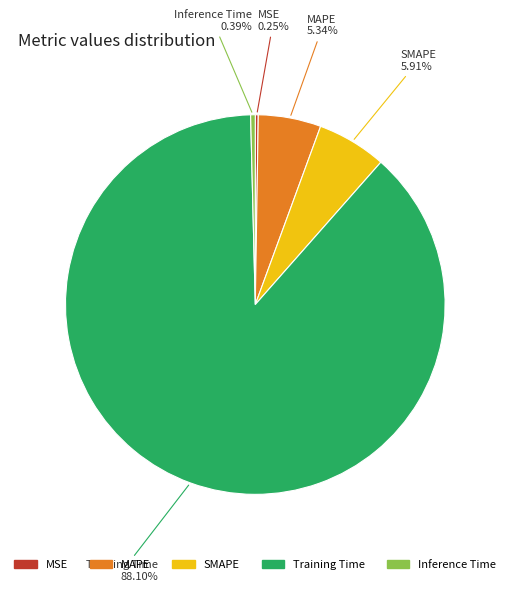

Is it true that SMAPE is 6% of the pie?

True